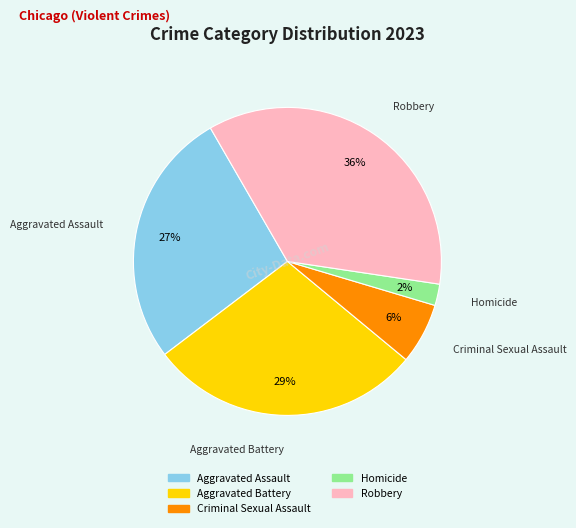

How many segments does this pie chart have?

5